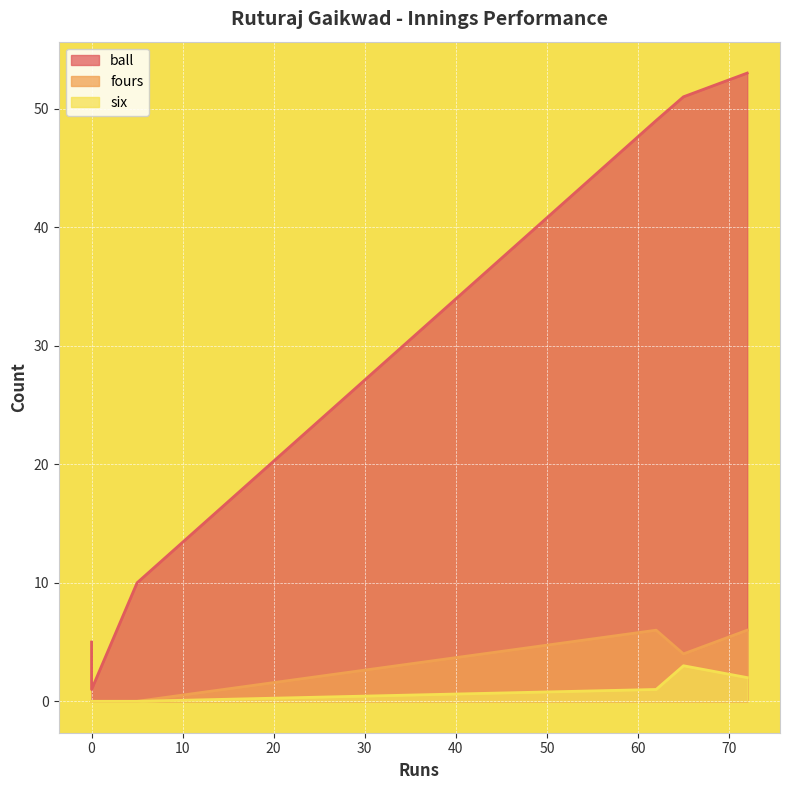

Between 72 and 65, which series saw the biggest shift?

ball